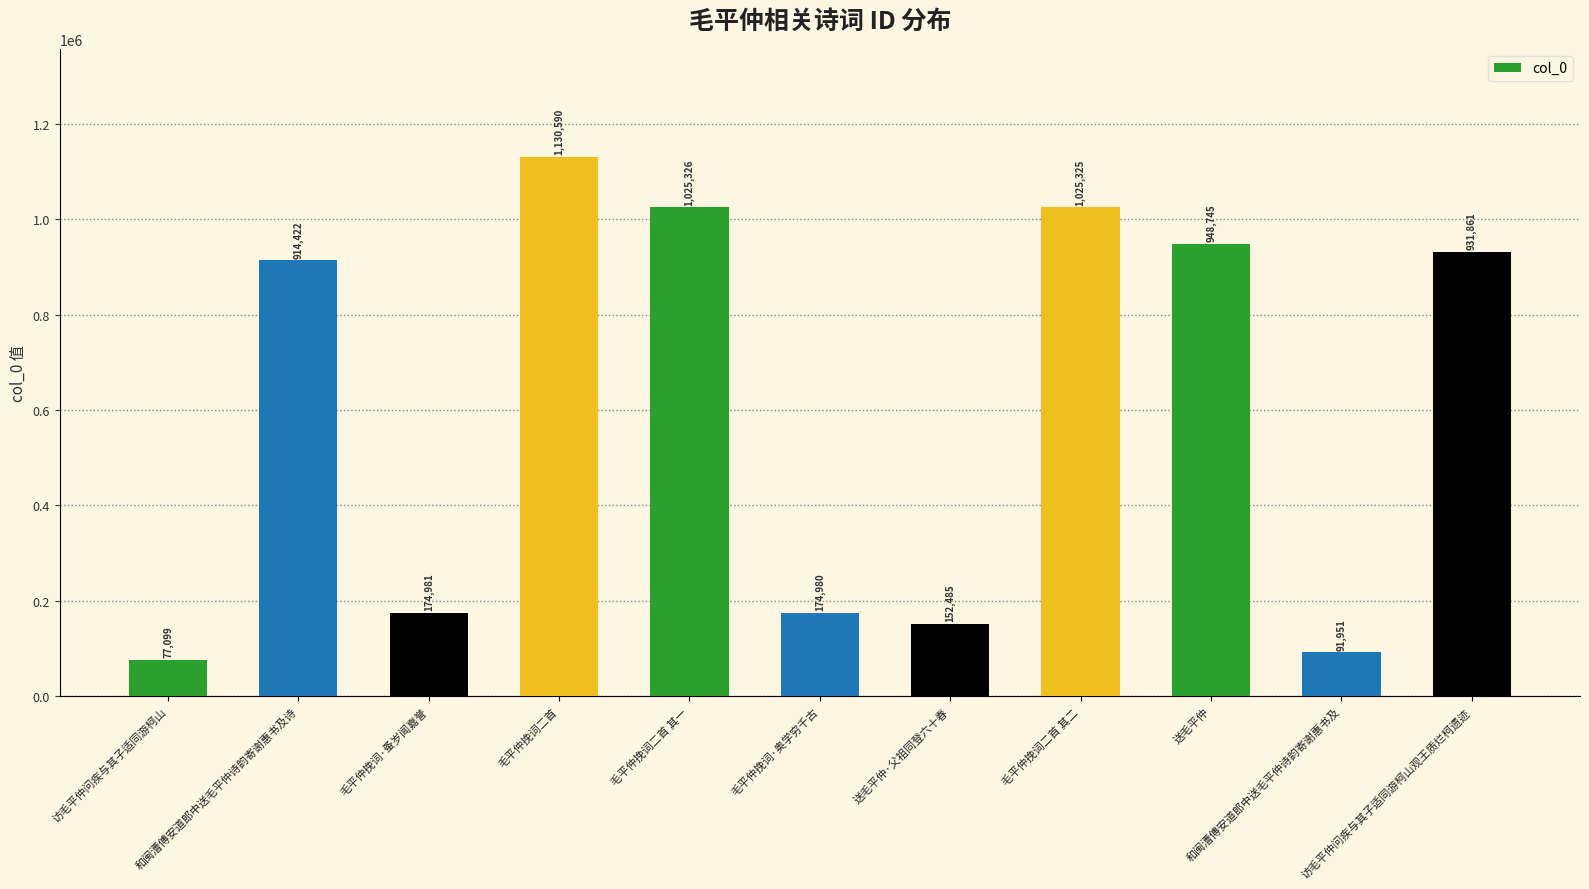

Reading left to right, extract all data points from this chart.

77099	914422	174981	1130590	1025326	174980	152485	1025325	948745	91951	931861